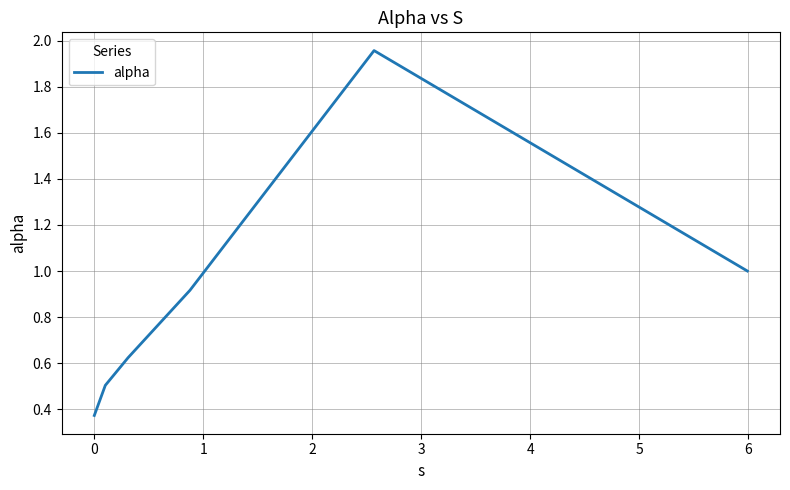

What is the difference between the maximum and second lowest values?

1.5